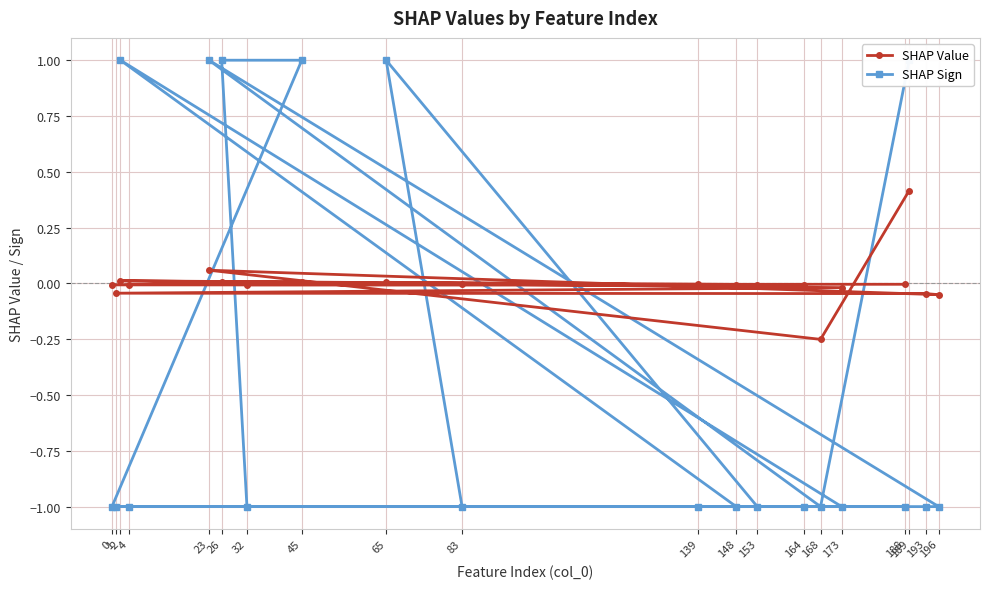

Which category has the highest value in the SHAP Value series?

189